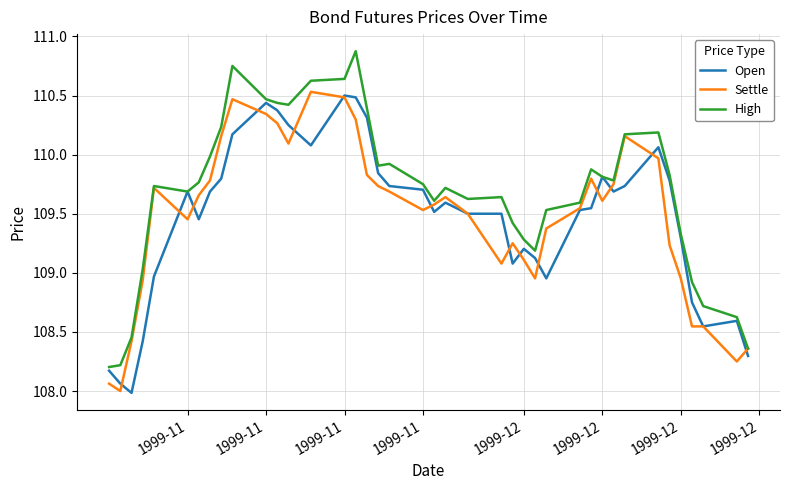

How many categories are shown in the chart?

40